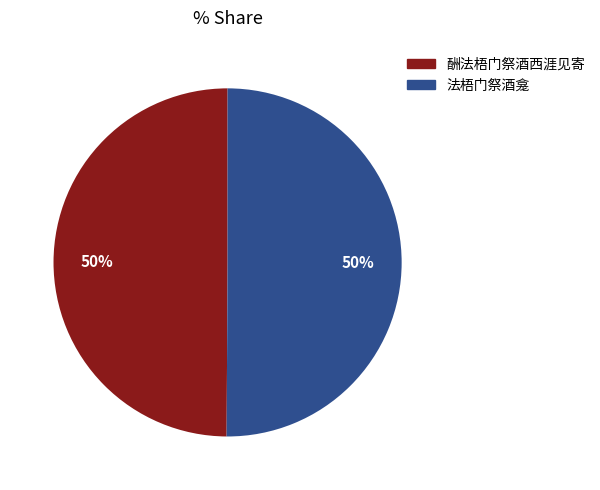

Approximately how many times larger is the value at 法梧门祭酒龛 compared to 酬法梧门祭酒西涯见寄?

1.0